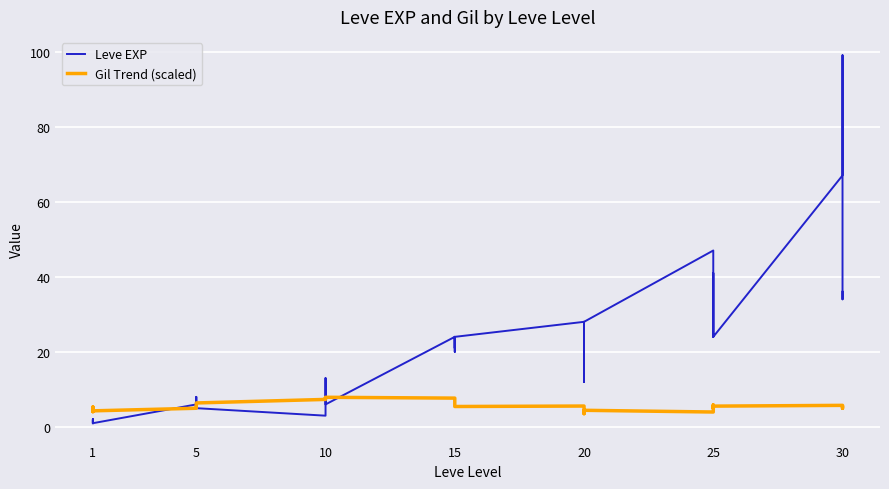

Which category has the lowest value across all series?

1